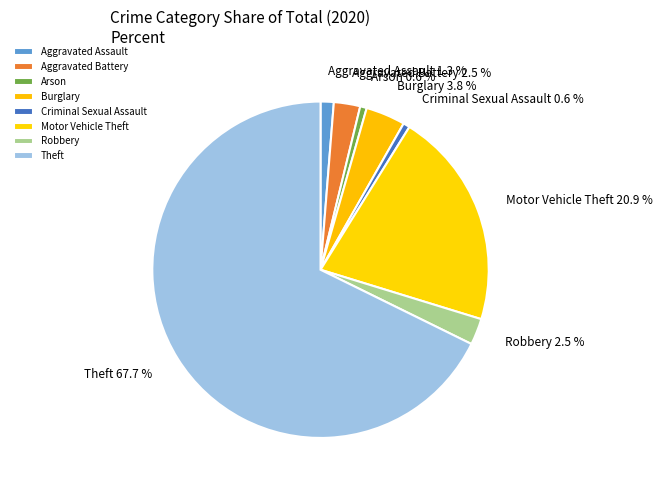

What is the ratio of the value at Aggravated Battery to the value at Arson?

4.0